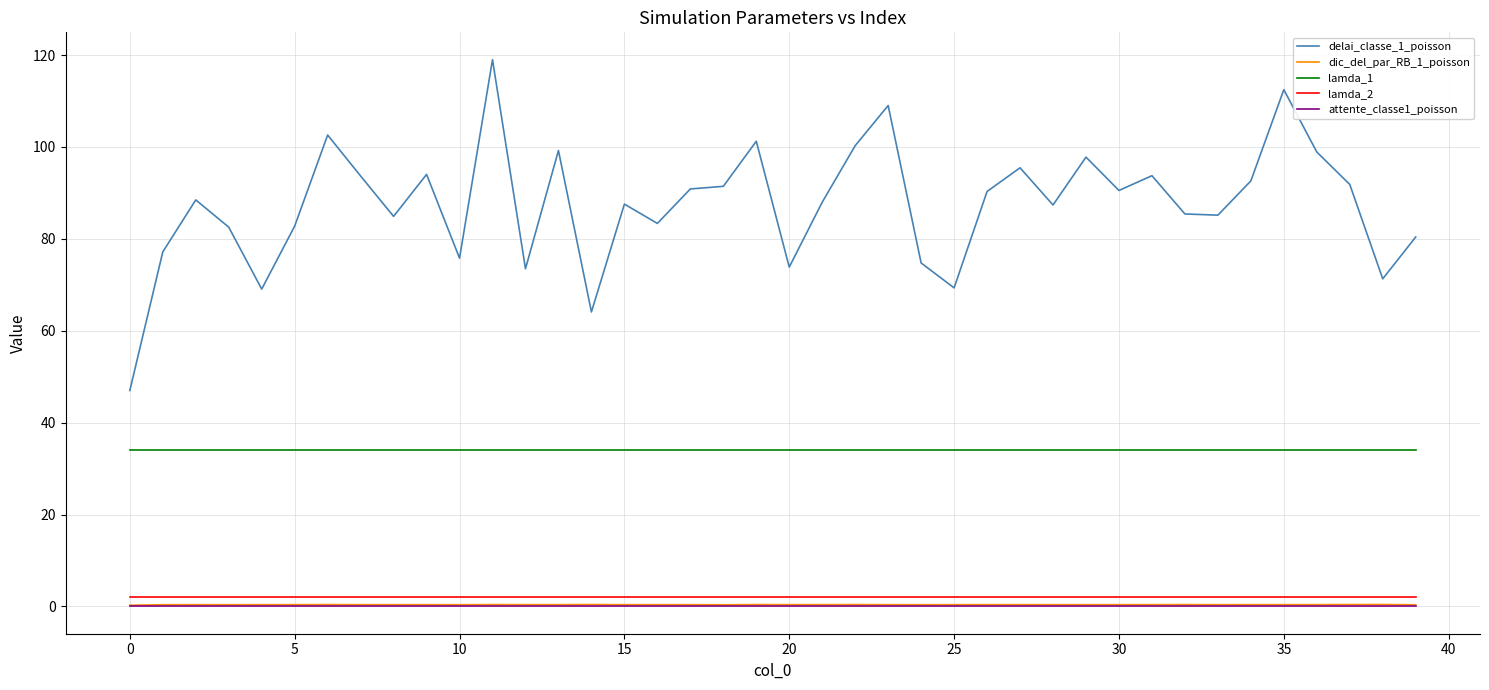

How many distinct data groups are displayed?

5